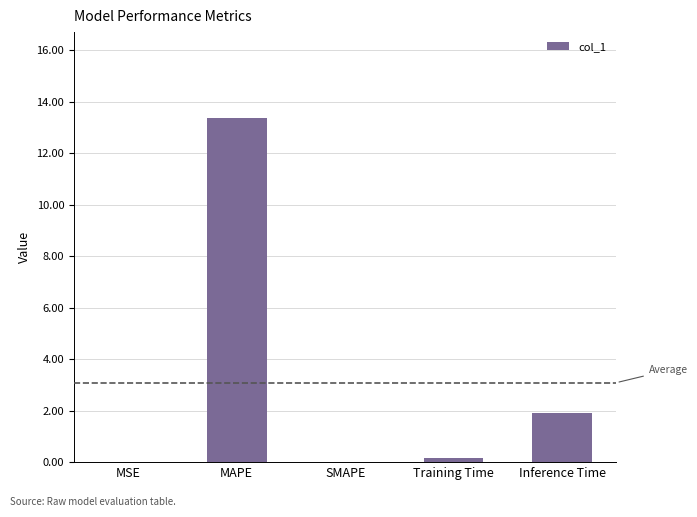

The value at MSE is 0.0. True or false?

True